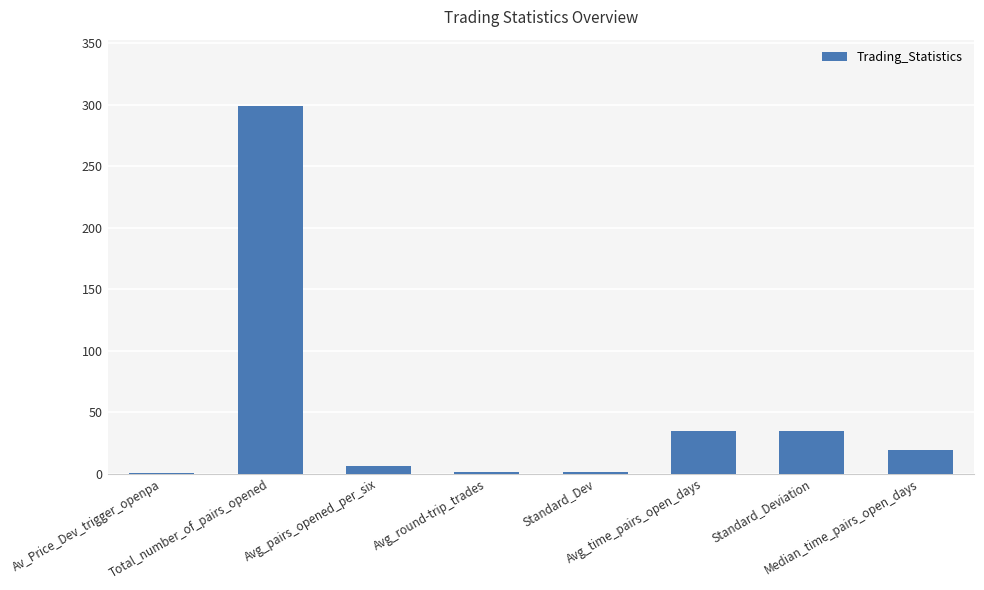

What is the change in value from Avg_round-trip_trades to Standard_Deviation?

+33.2